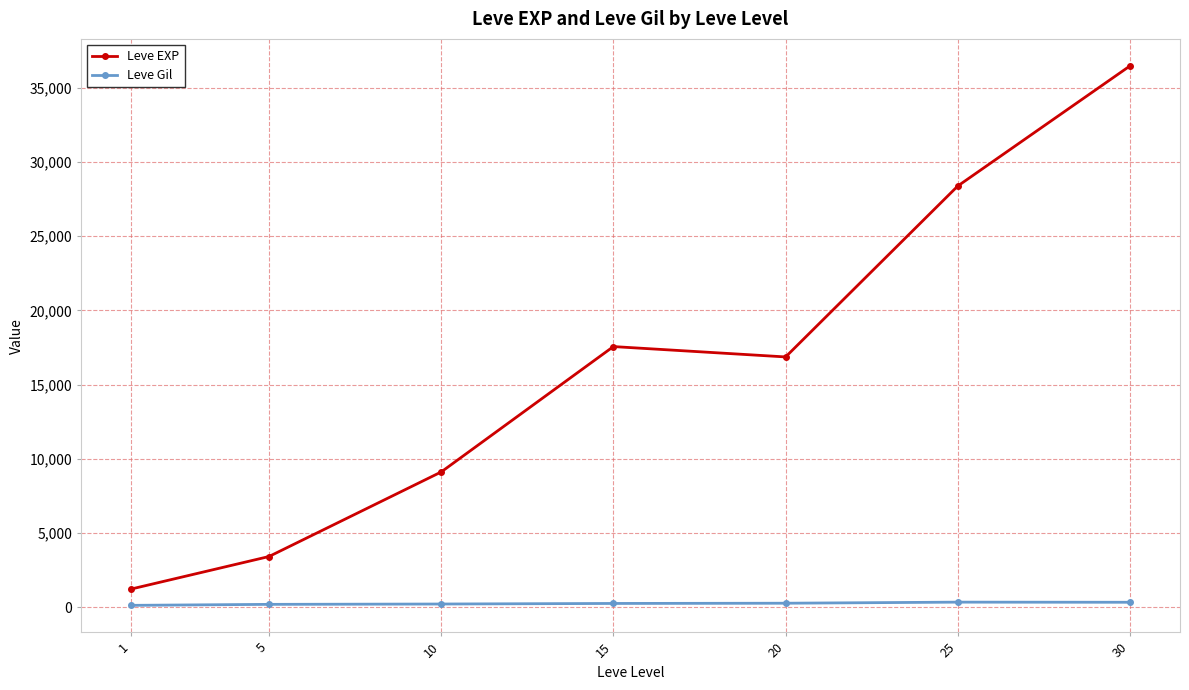

Is this an area chart (filled region under the line)?

No